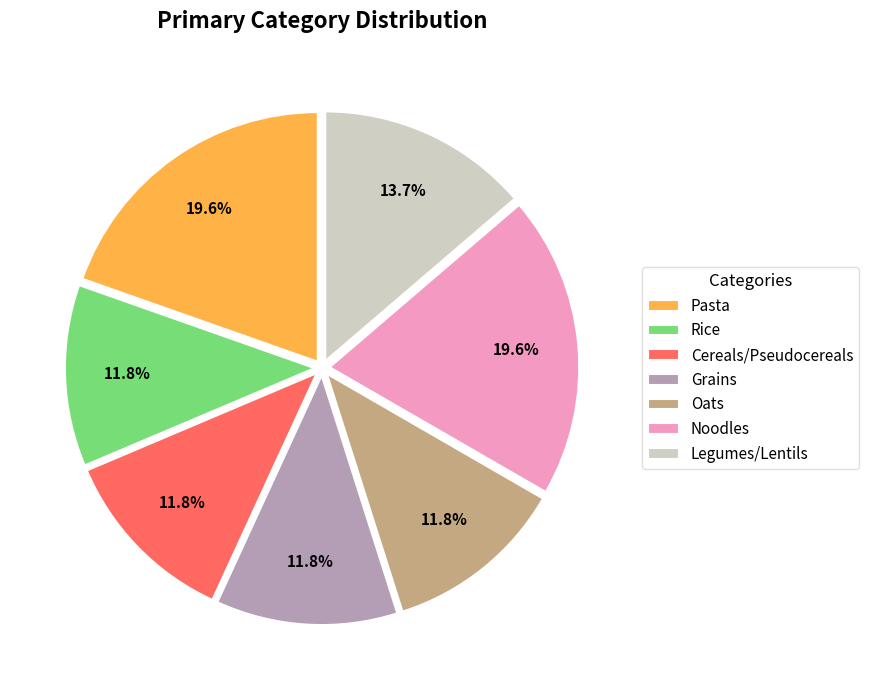

What percentage is the Rice slice, to the nearest percent?

12%